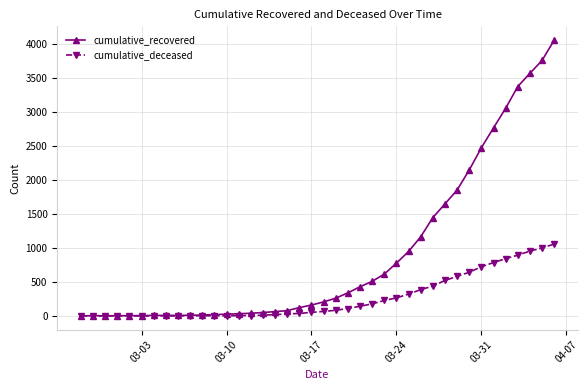

What is the highest value of the cumulative_recovered series?

4054